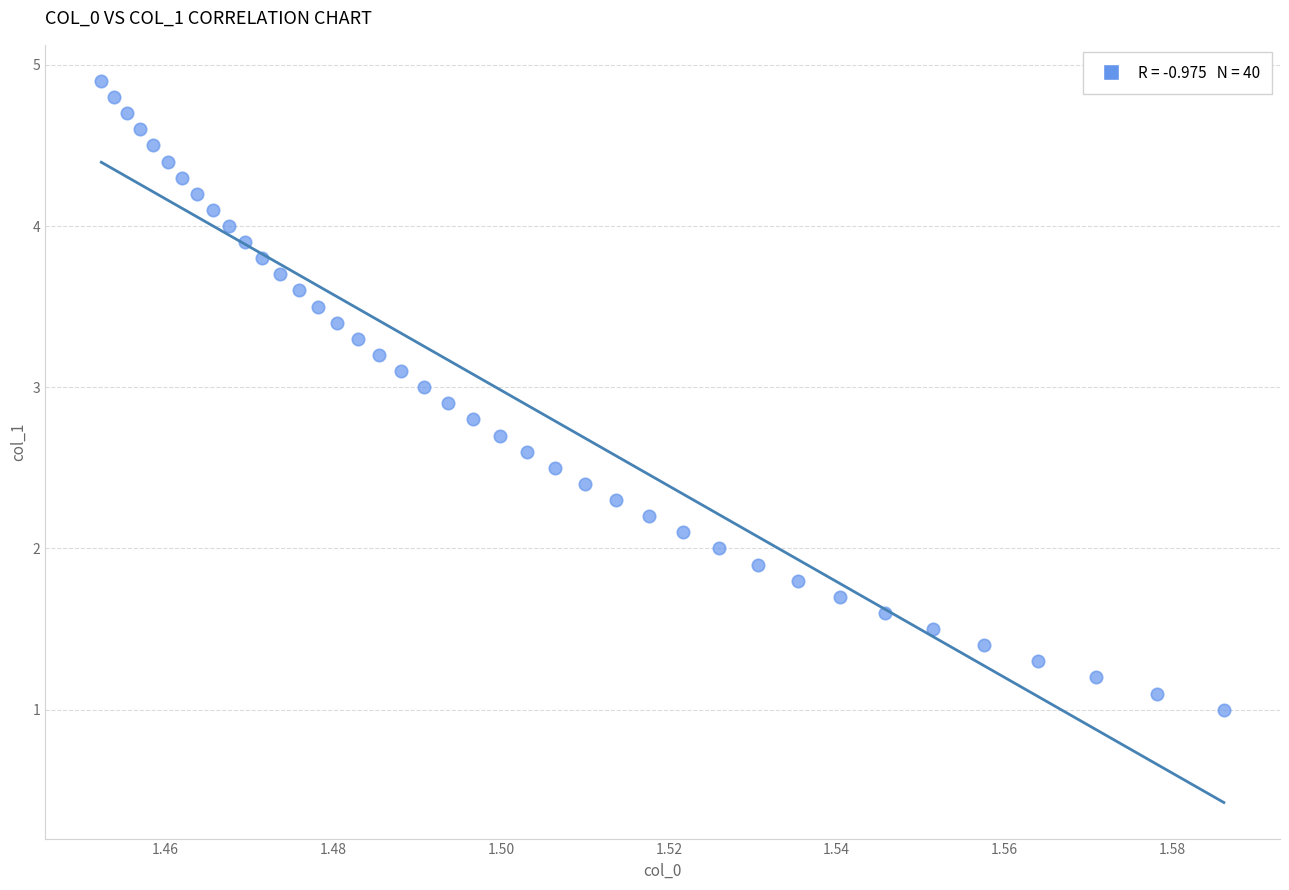

What is the range of Y values (max minus min)?

3.9